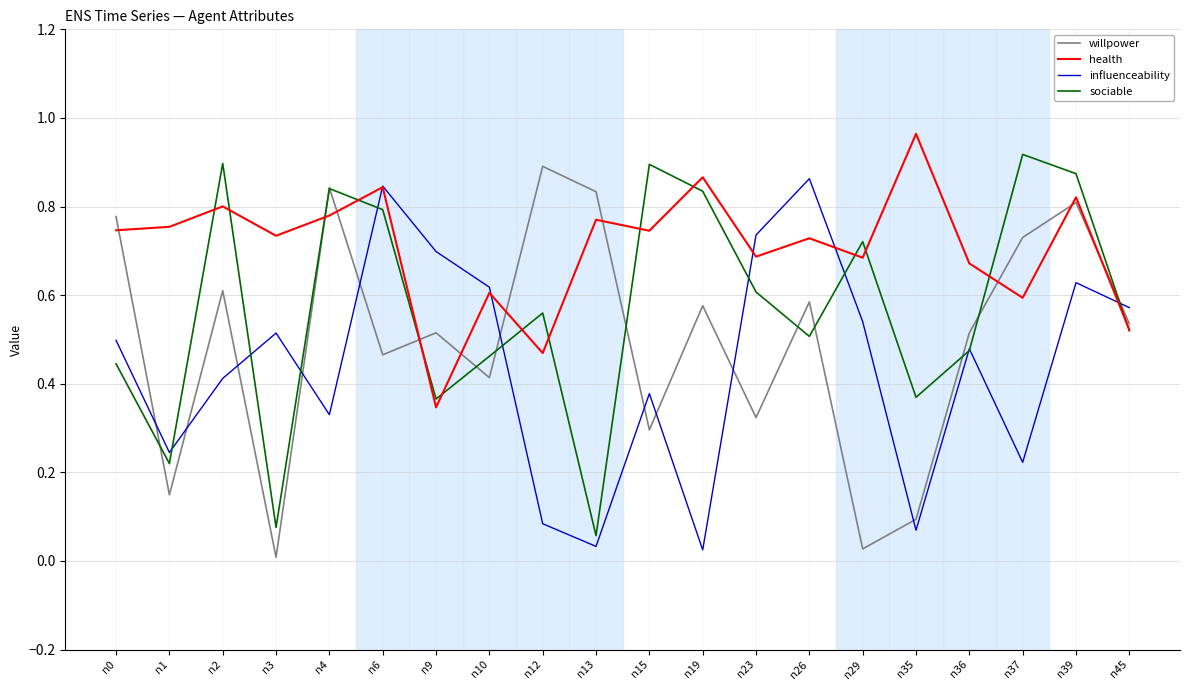

The sociable series shows 1.3 at n19. True or false?

False